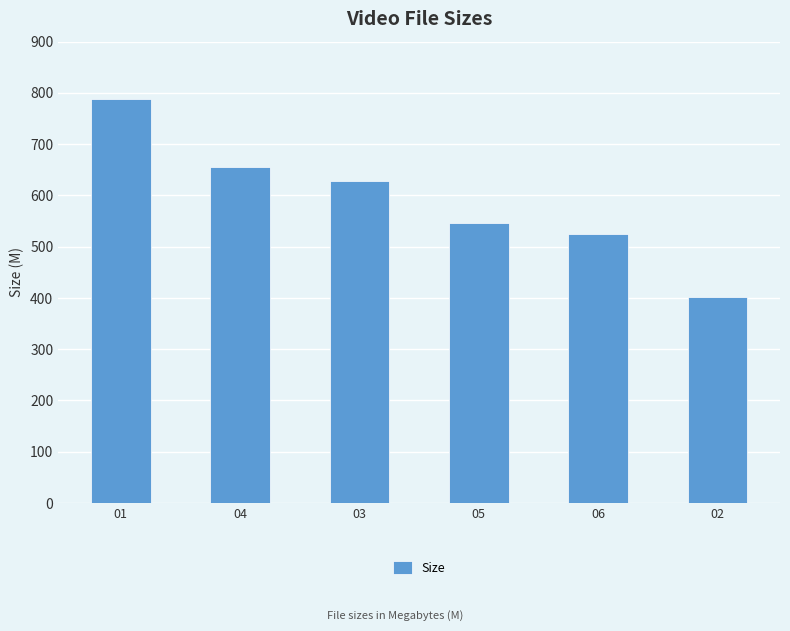

What is the difference between the second highest and second lowest values?

130.6